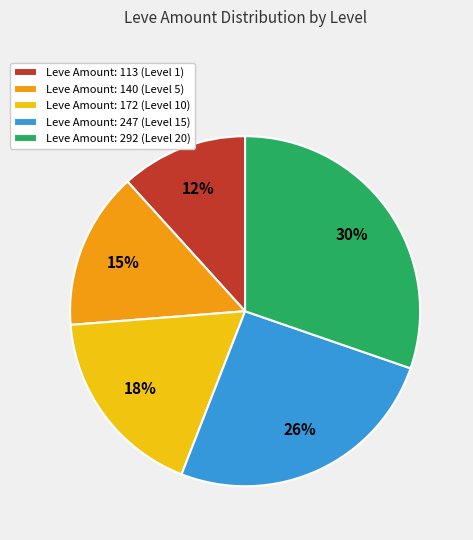

Which has a higher value, Leve Amount: 292 (Level 20) or Leve Amount: 113 (Level 1)?

Leve Amount: 292 (Level 20)